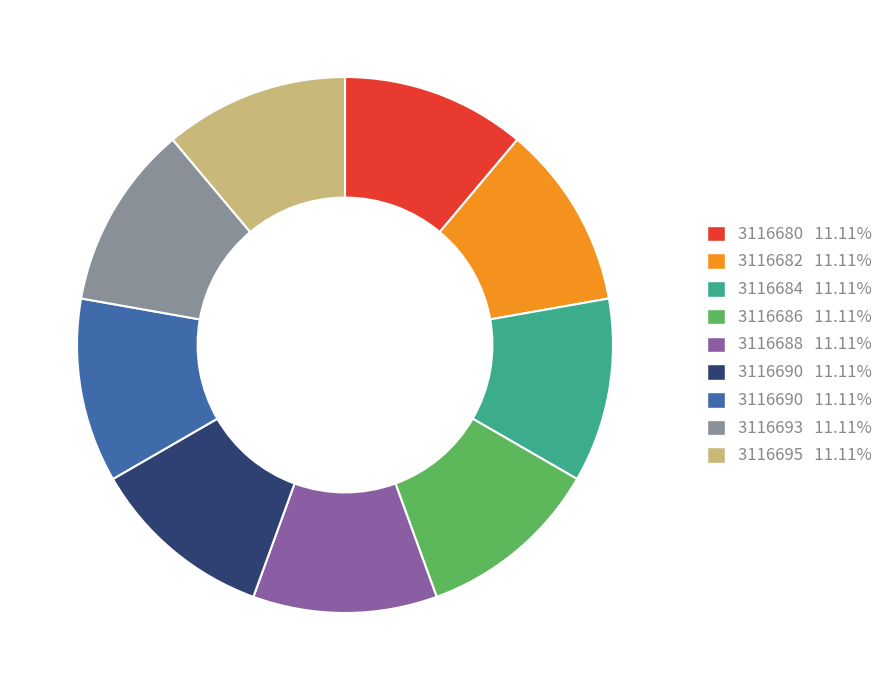

Is there any slice that represents more than half of the pie?

No